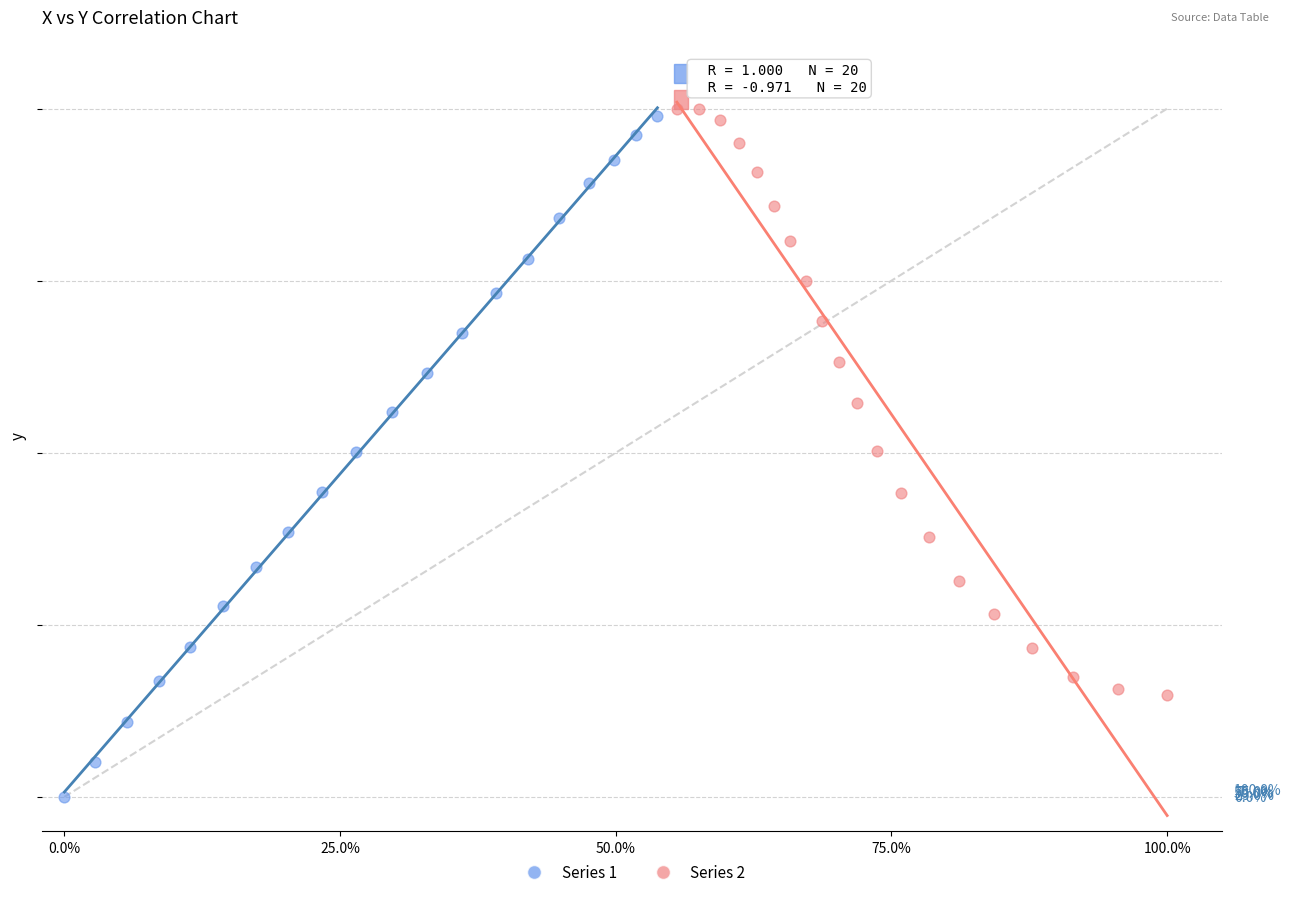

What are all the series names shown in the legend?

Series 1, Series 2